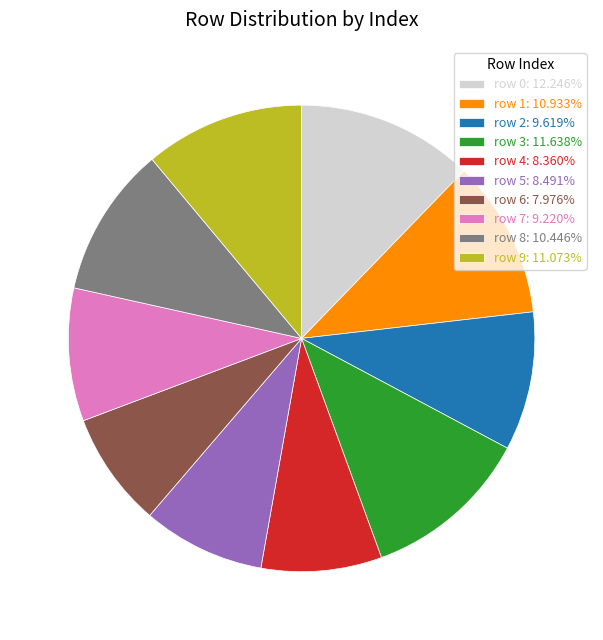

Is row 7: 9.220% the majority of the pie?

No